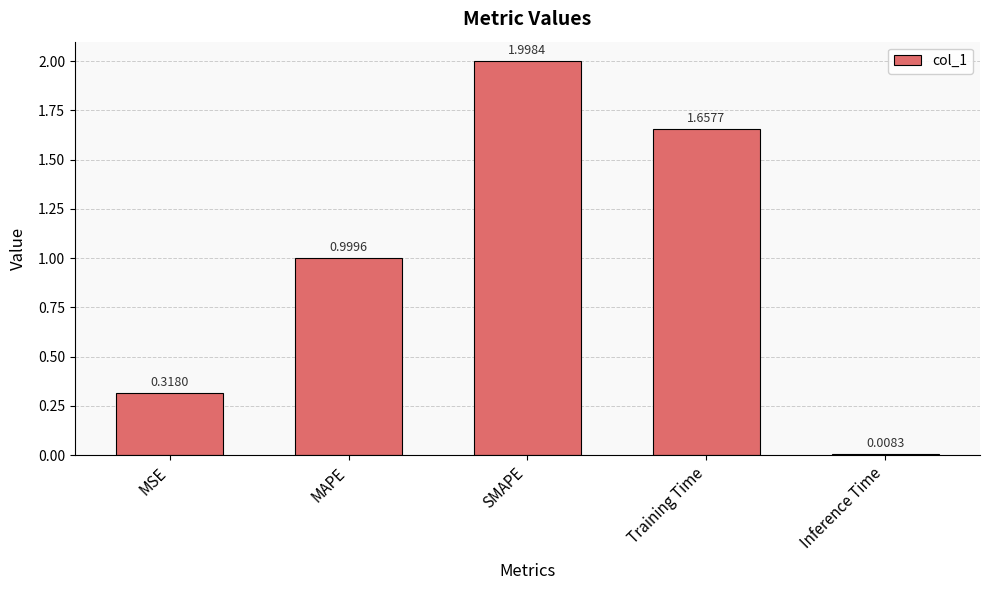

What is the label of the 2nd bar from the right?

Training Time